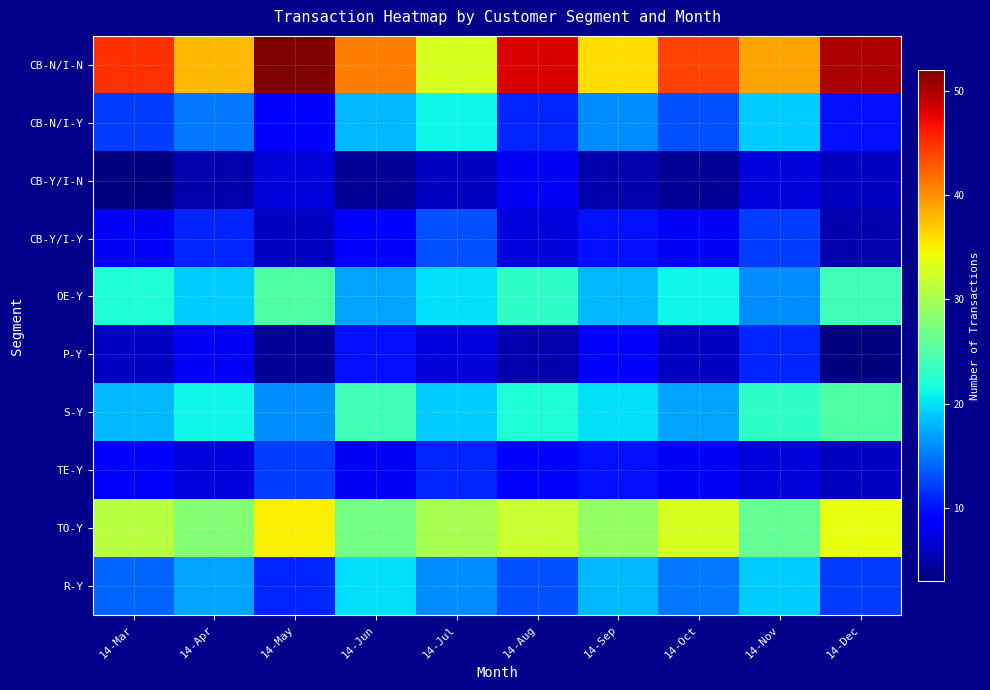

Reading left to right, transcribe all the data shown in this chart.

CB-N/I-N: 14-Mar=45	14-Apr=38	14-May=52	14-Jun=41	14-Jul=33	14-Aug=48	14-Sep=36	14-Oct=44	14-Nov=39	14-Dec=50
CB-N/I-Y: 14-Mar=12	14-Apr=15	14-May=9	14-Jun=18	14-Jul=21	14-Aug=11	14-Sep=16	14-Oct=13	14-Nov=19	14-Dec=10
CB-Y/I-N: 14-Mar=3	14-Apr=5	14-May=7	14-Jun=4	14-Jul=6	14-Aug=8	14-Sep=5	14-Oct=4	14-Nov=7	14-Dec=6
CB-Y/I-Y: 14-Mar=8	14-Apr=11	14-May=6	14-Jun=9	14-Jul=13	14-Aug=7	14-Sep=10	14-Oct=8	14-Nov=12	14-Dec=5
OE-Y: 14-Mar=22	14-Apr=19	14-May=25	14-Jun=17	14-Jul=20	14-Aug=23	14-Sep=18	14-Oct=21	14-Nov=16	14-Dec=24
P-Y: 14-Mar=6	14-Apr=8	14-May=4	14-Jun=10	14-Jul=7	14-Aug=5	14-Sep=9	14-Oct=6	14-Nov=11	14-Dec=3
S-Y: 14-Mar=18	14-Apr=21	14-May=16	14-Jun=24	14-Jul=19	14-Aug=22	14-Sep=20	14-Oct=17	14-Nov=23	14-Dec=25
TE-Y: 14-Mar=9	14-Apr=7	14-May=12	14-Jun=8	14-Jul=11	14-Aug=9	14-Sep=10	14-Oct=8	14-Nov=7	14-Dec=6
TO-Y: 14-Mar=31	14-Apr=28	14-May=35	14-Jun=27	14-Jul=30	14-Aug=32	14-Sep=29	14-Oct=33	14-Nov=26	14-Dec=34
R-Y: 14-Mar=14	14-Apr=17	14-May=11	14-Jun=20	14-Jul=16	14-Aug=13	14-Sep=18	14-Oct=15	14-Nov=19	14-Dec=12